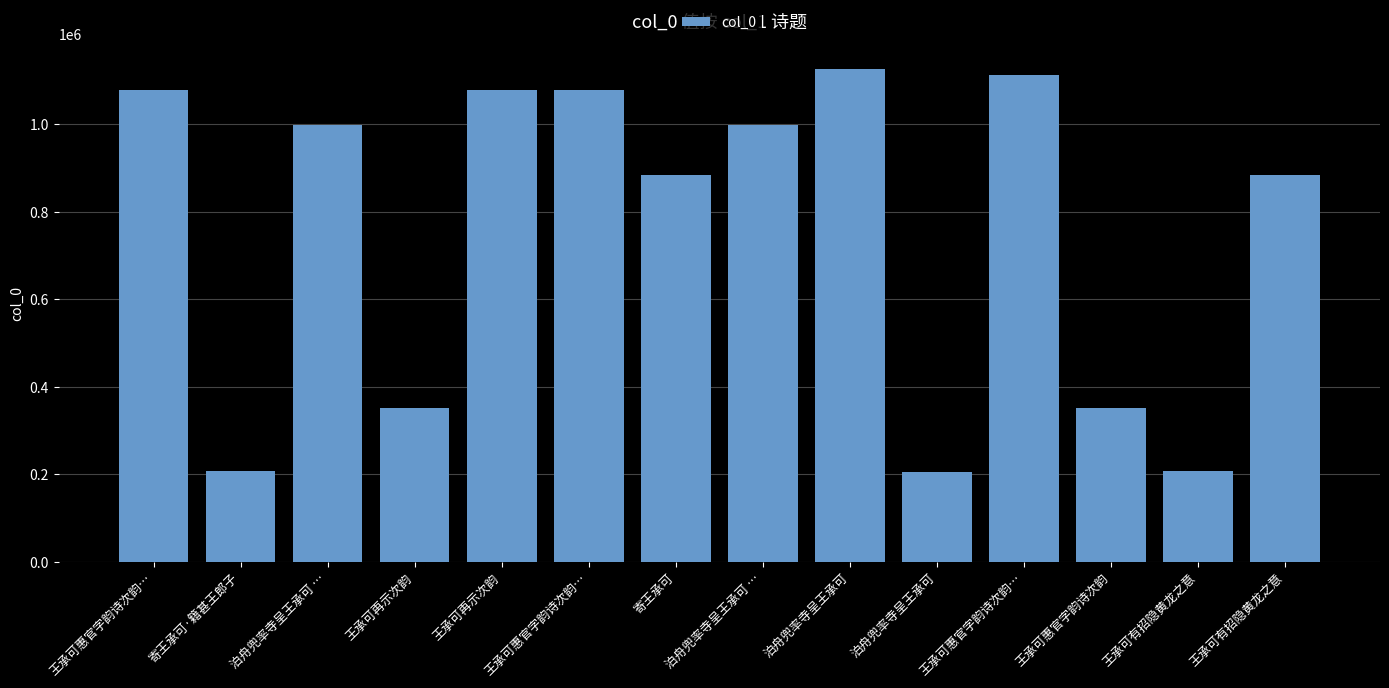

List the labels in order of value, largest first.

泊舟兜率寺呈王承可, 王承可惠官字韵诗次韵…, 王承可再示次韵, 王承可惠官字韵诗次韵…, 王承可惠官字韵诗次韵…, 泊舟兜率寺呈王承可 …, 泊舟兜率寺呈王承可 …, 王承可有招隐黄龙之意, 寄王承可, 王承可惠官字韵诗次韵, 王承可再示次韵, 寄王承可·籍甚王郎子, 王承可有招隐黄龙之意, 泊舟兜率寺呈王承可